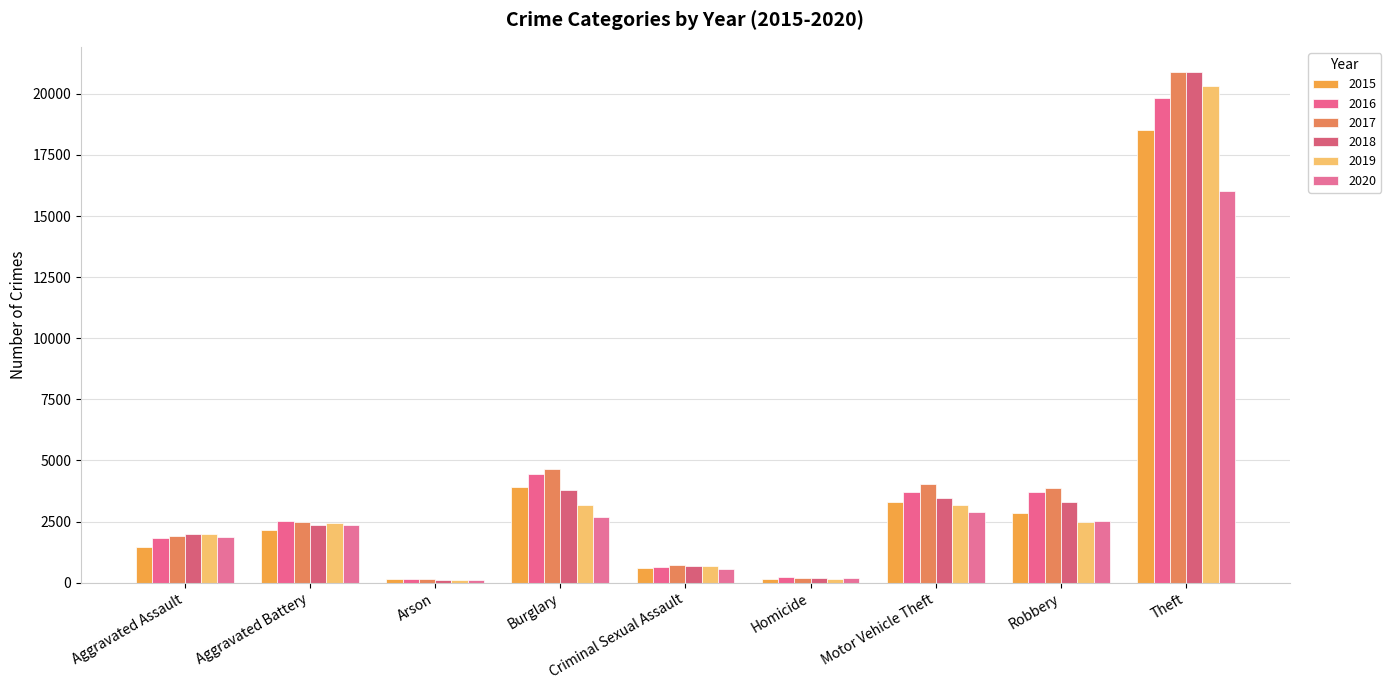

How many bars are there in total?

54